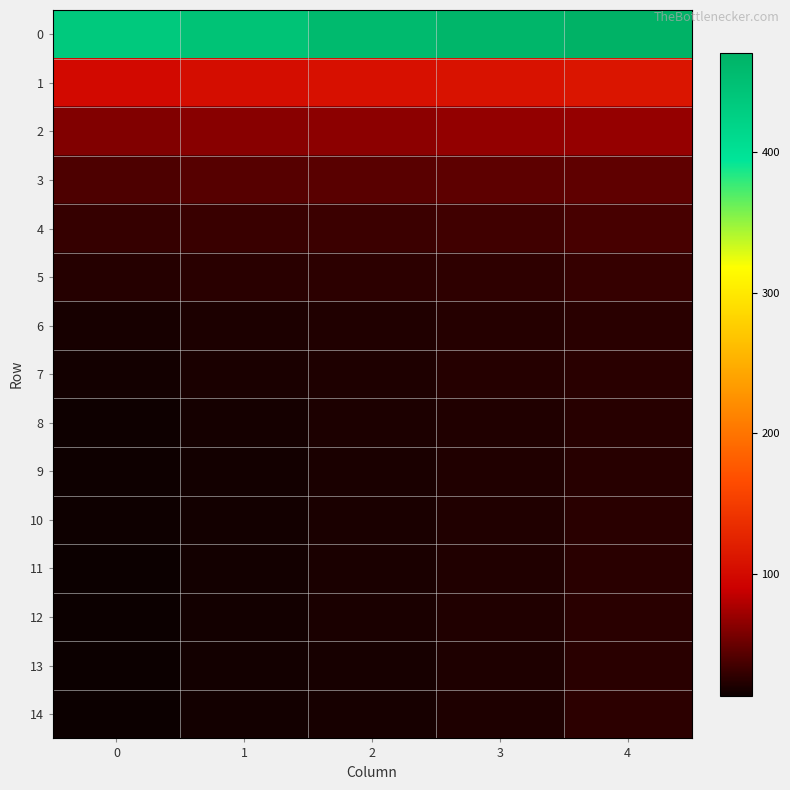

Reading right to left, what are all the values shown in this chart?

0: 4=470.8	3=464.5	2=457.6	1=445.7	0=435.9
1: 4=111.2	3=108.3	2=106.6	1=103.0	0=99.2
2: 4=68.0	3=67.1	2=64.5	1=62.9	0=59.8
3: 4=47.1	3=45.5	2=43.9	1=42.8	0=39.9
4: 4=37.1	3=34.3	2=32.6	1=31.4	0=29.4
5: 4=29.5	3=27.4	2=26.3	1=24.9	0=23.1
6: 4=25.4	3=23.3	2=21.8	1=19.8	0=17.7
7: 4=25.3	3=23.6	2=21.1	1=19.0	0=16.5
8: 4=24.8	3=22.2	2=19.8	1=17.2	0=15.0
9: 4=24.6	3=21.9	2=19.3	1=16.4	0=14.4
10: 4=25.1	3=21.5	2=19.3	1=16.2	0=14.3
11: 4=25.5	3=21.7	2=19.2	1=16.2	0=13.9
12: 4=25.0	3=21.6	2=18.8	1=16.1	0=13.4
13: 4=25.6	3=21.0	2=18.2	1=16.1	0=13.8
14: 4=26.1	3=20.9	2=18.4	1=16.0	0=13.3